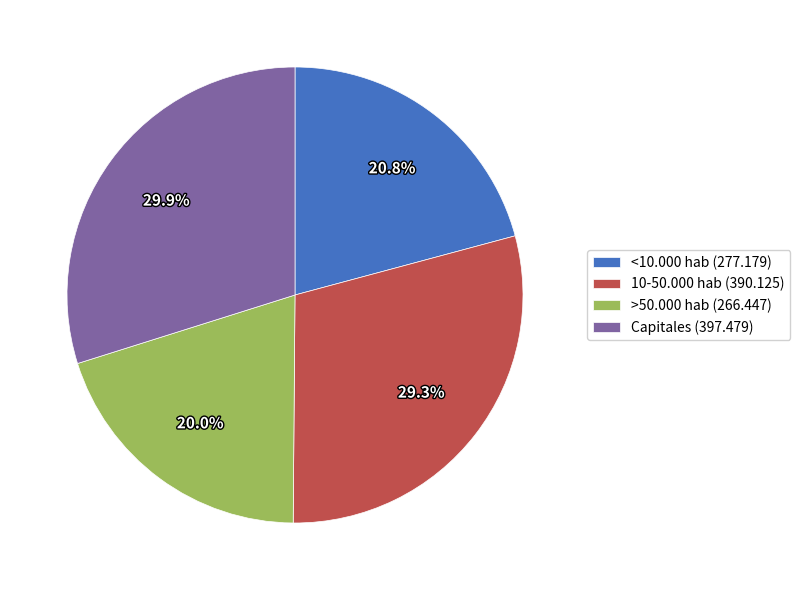

Combined, what portion of the pie is Capitales and <10.000 hab?

50.7%